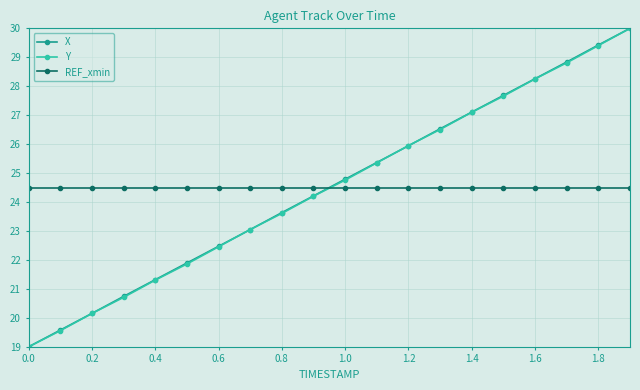

What is the minimum value shown in the chart?

19.0